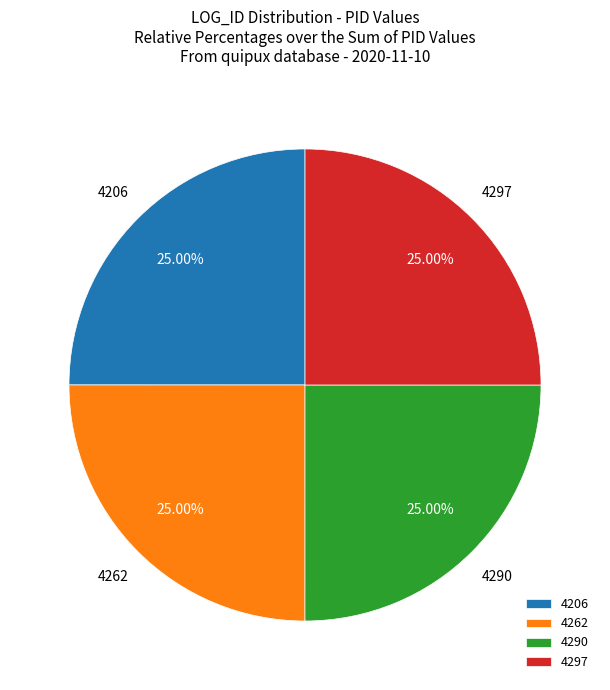

To the nearest percent, what is the average slice percentage?

25%